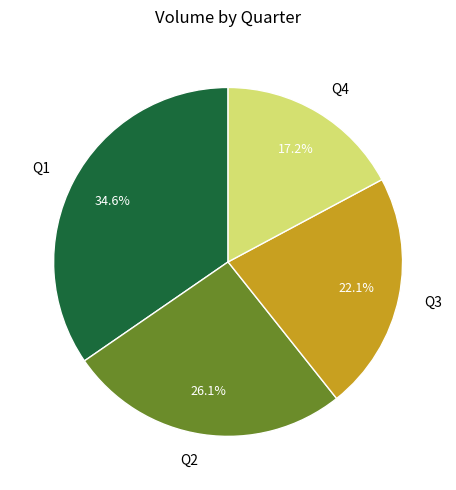

Combined, what portion of the pie is Q1 and Q2?

60.7%